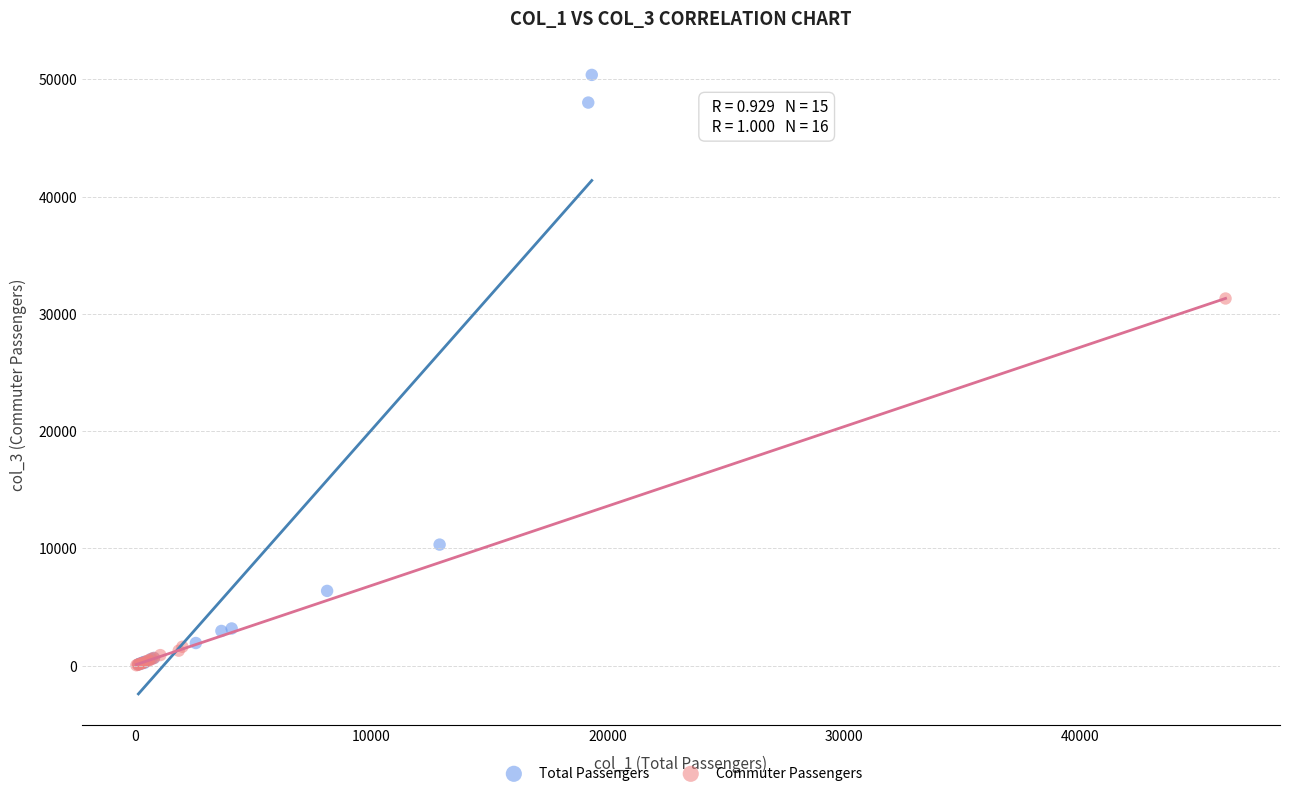

Which series has the widest spread of Y values?

Total Passengers